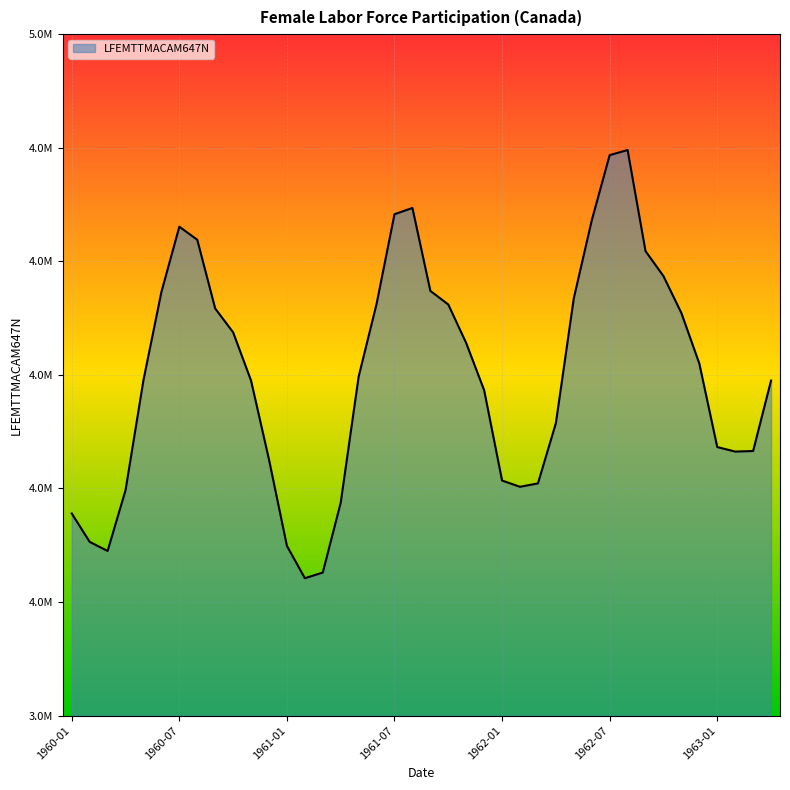

Does the chart have visible grid lines?

Yes